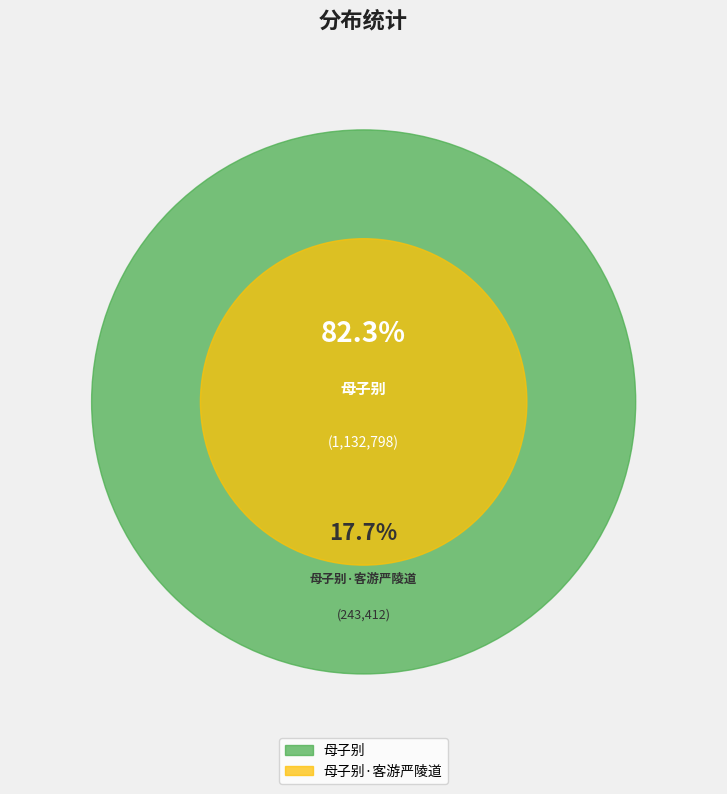

Count the number of slices in the pie.

2